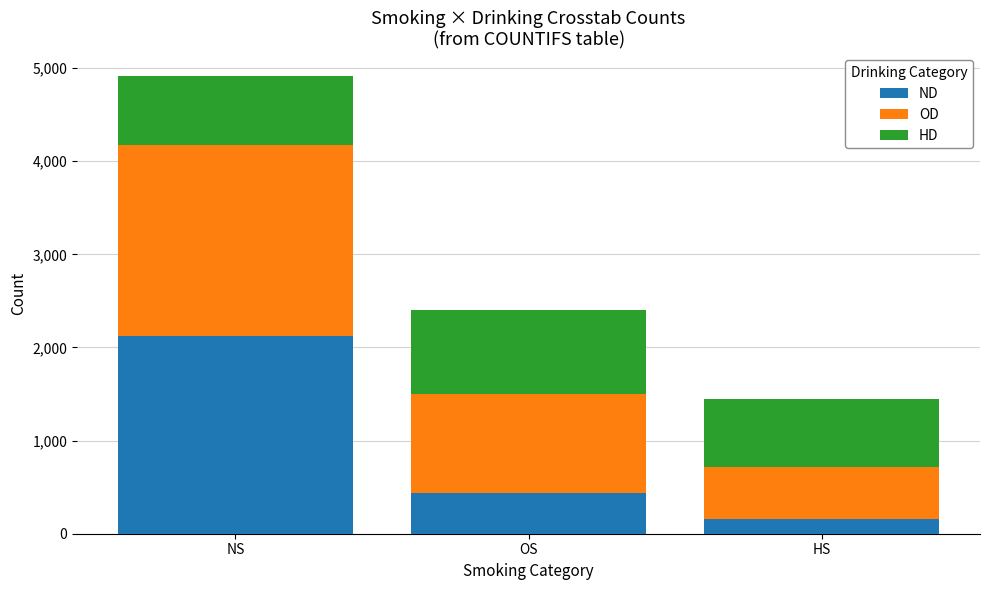

Reading left to right, list the values for the ND series.

NS=2118	OS=435	HS=163